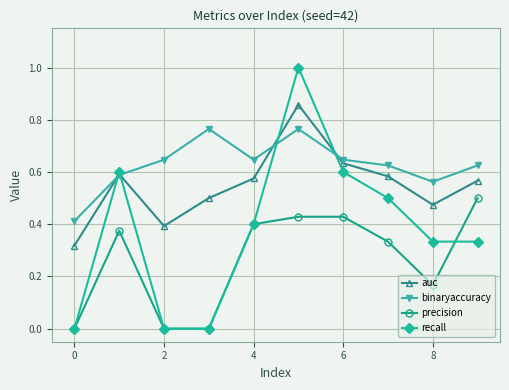

Which series has the widest spread of values?

recall